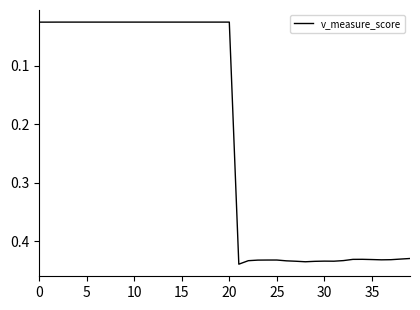

How many lines are shown in the chart?

1